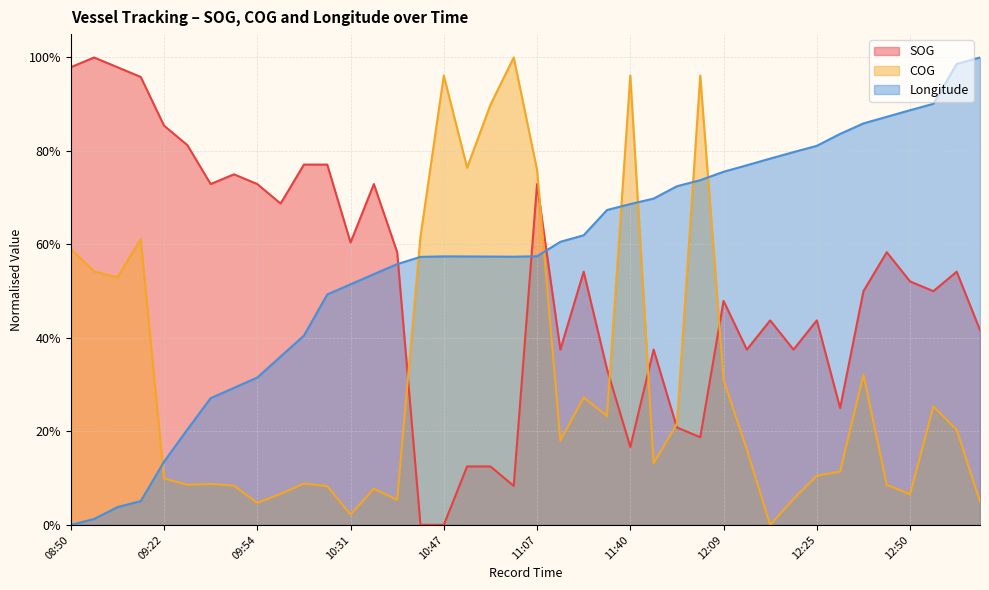

Count the number of data series in this chart.

3